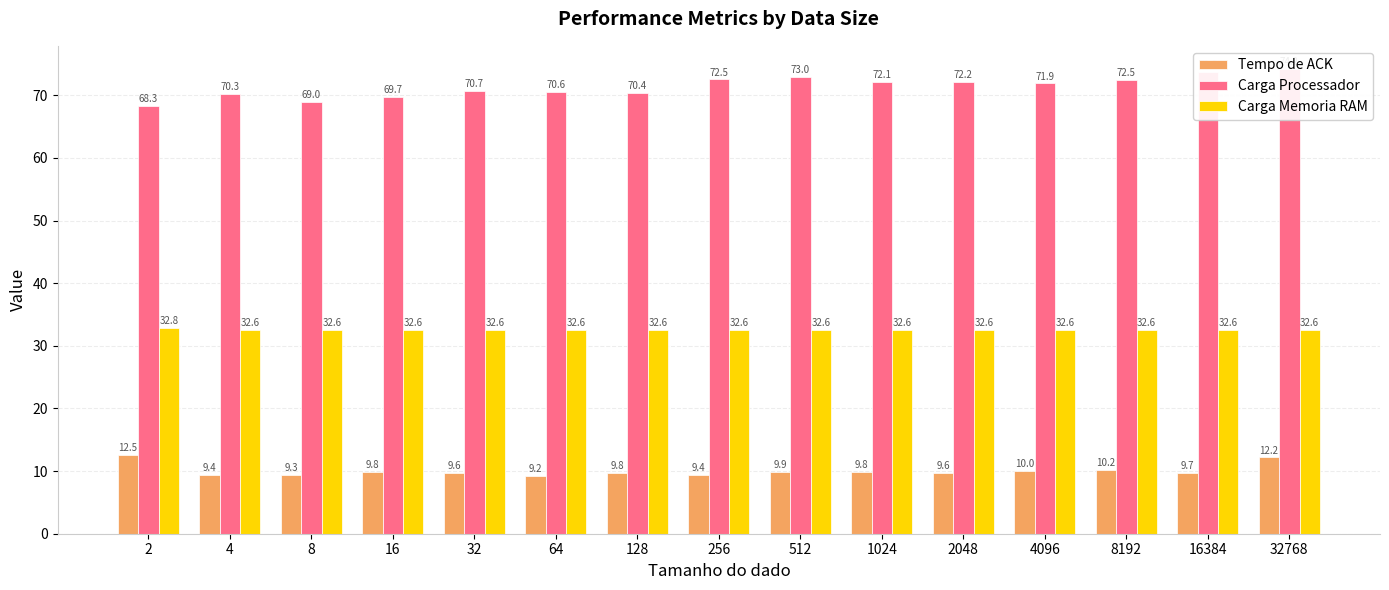

List the series in order of their peak value, lowest first.

Tempo de ACK, Carga Memoria RAM, Carga Processador